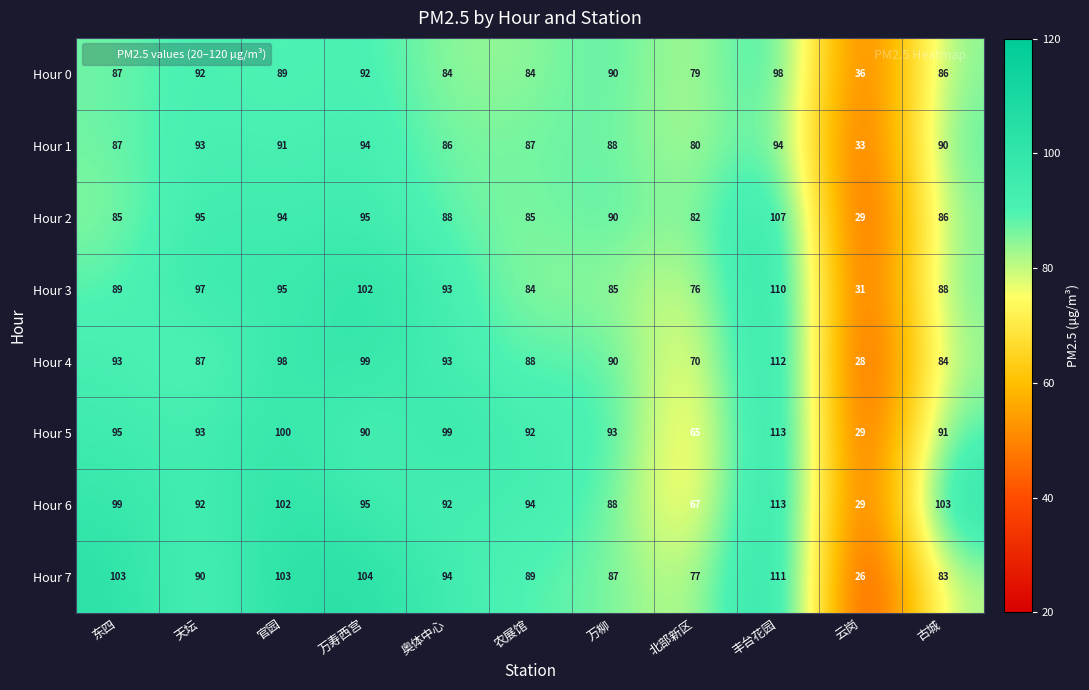

Is it true that Hour 3 equals 133 at 天坛?

False